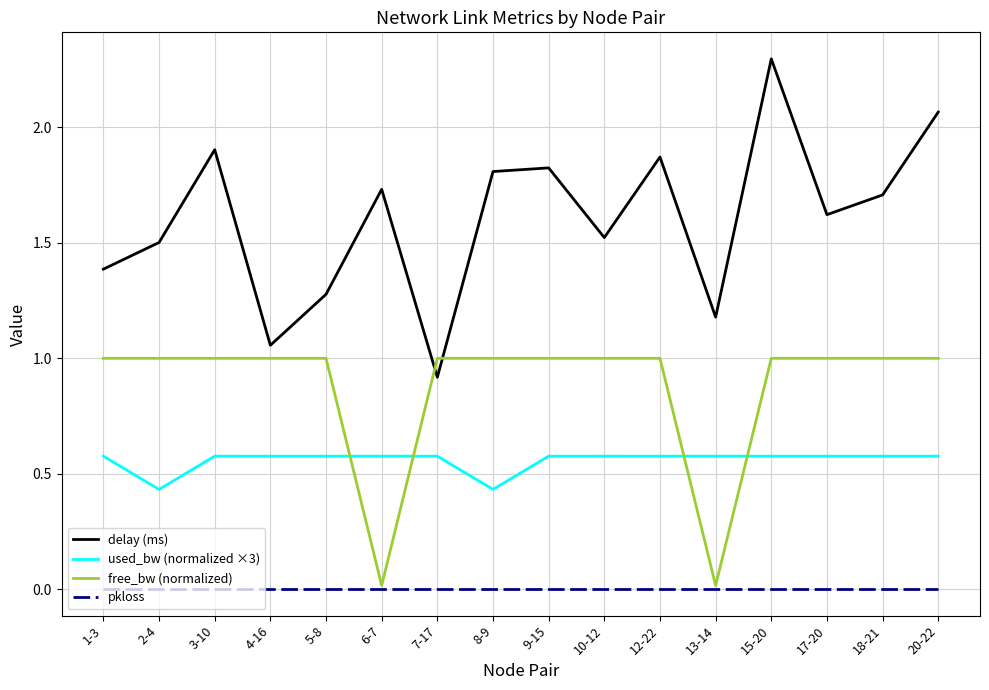

Is it true that used_bw (normalized ×3) equals 0.2 at 15-20?

False